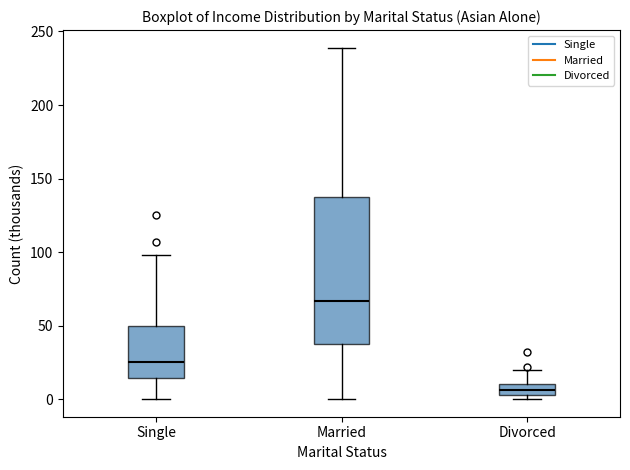

Which box's median line is the highest?

Married